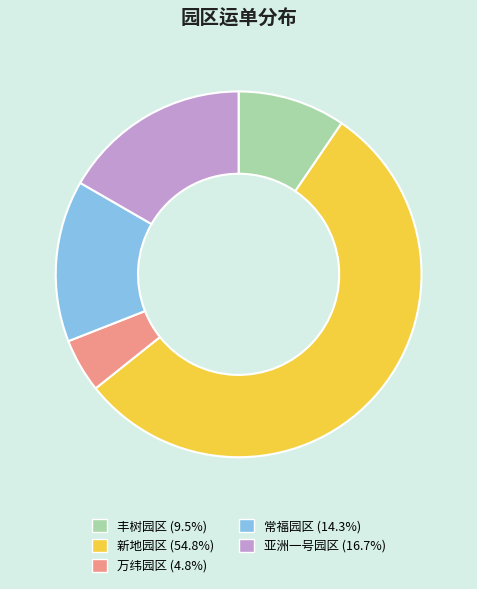

Is it true that 万纬园区 is 5% of the pie?

True